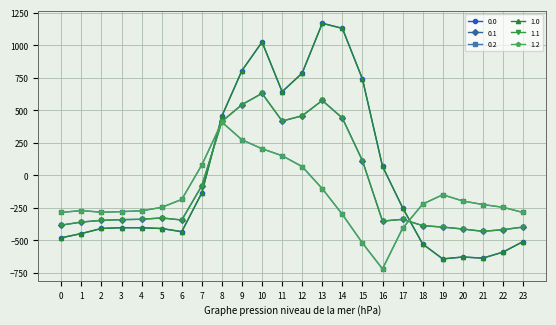

Reading left to right, extract all data points from this chart.

0.0: -482.0	-449.5	-410.3	-404.4	-404.9	-410.8	-435.0	-136.4	454.2	804.0	1023.2	640.9	784.4	1167.2	1128.3	739.0	67.6	-250.3	-529.6	-644.5	-629.9	-638.4	-592.3	-511.3
0.1: -384.6	-361.1	-347.9	-342.7	-339.6	-329.5	-345.2	-81.6	412.6	542.1	628.1	415.4	456.1	574.0	438.6	111.1	-353.7	-340.1	-388.5	-399.7	-414.5	-432.4	-419.9	-399.4
0.2: -287.1	-272.7	-285.5	-281.0	-274.4	-248.1	-187.1	77.9	407.2	271.1	202.5	149.1	65.2	-104.4	-301.9	-522.2	-721.2	-409.5	-223.1	-151.1	-199.2	-226.4	-247.4	-287.5
1.0: -482.0	-449.5	-410.3	-404.4	-404.9	-410.8	-435.0	-136.4	454.2	804.0	1023.2	640.9	784.4	1167.2	1128.3	739.0	67.6	-250.3	-529.6	-644.5	-629.9	-638.4	-592.3	-511.3
1.1: -384.6	-361.1	-347.9	-342.7	-339.6	-329.5	-345.2	-81.6	412.6	542.1	628.1	415.4	456.1	574.0	438.6	111.1	-353.7	-340.1	-388.5	-399.7	-414.5	-432.4	-419.9	-399.4
1.2: -287.1	-272.7	-285.5	-281.0	-274.4	-248.1	-187.1	77.9	407.2	271.1	202.5	149.1	65.2	-104.4	-301.9	-522.2	-721.2	-409.5	-223.1	-151.1	-199.2	-226.4	-247.4	-287.5